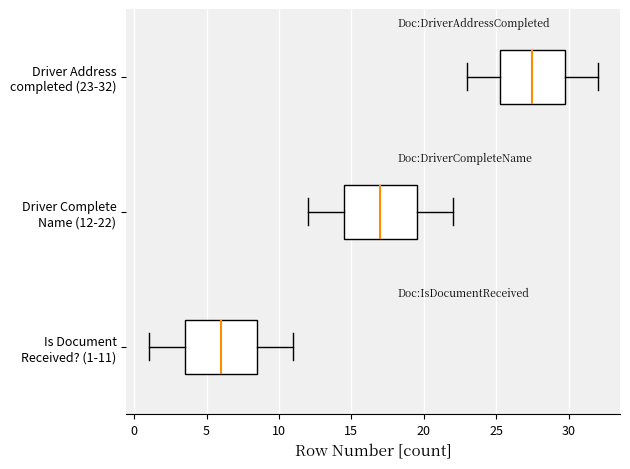

Reading bottom to top, read every box against the x-axis: the position of its median line, the range the box covers, and the ends of its whiskers. The values are not printed on the chart, so give them approximately, as read against the axis.

Is Document Received? (1-11): median 6.0, box 3.5 to 8.5, whiskers 1.0 to 11.0
Driver Complete Name (12-22): median 17.0, box 14.5 to 19.5, whiskers 12.0 to 22.0
Driver Address completed (23-32): median 27.5, box 25.5 to 30.0, whiskers 23.0 to 32.0